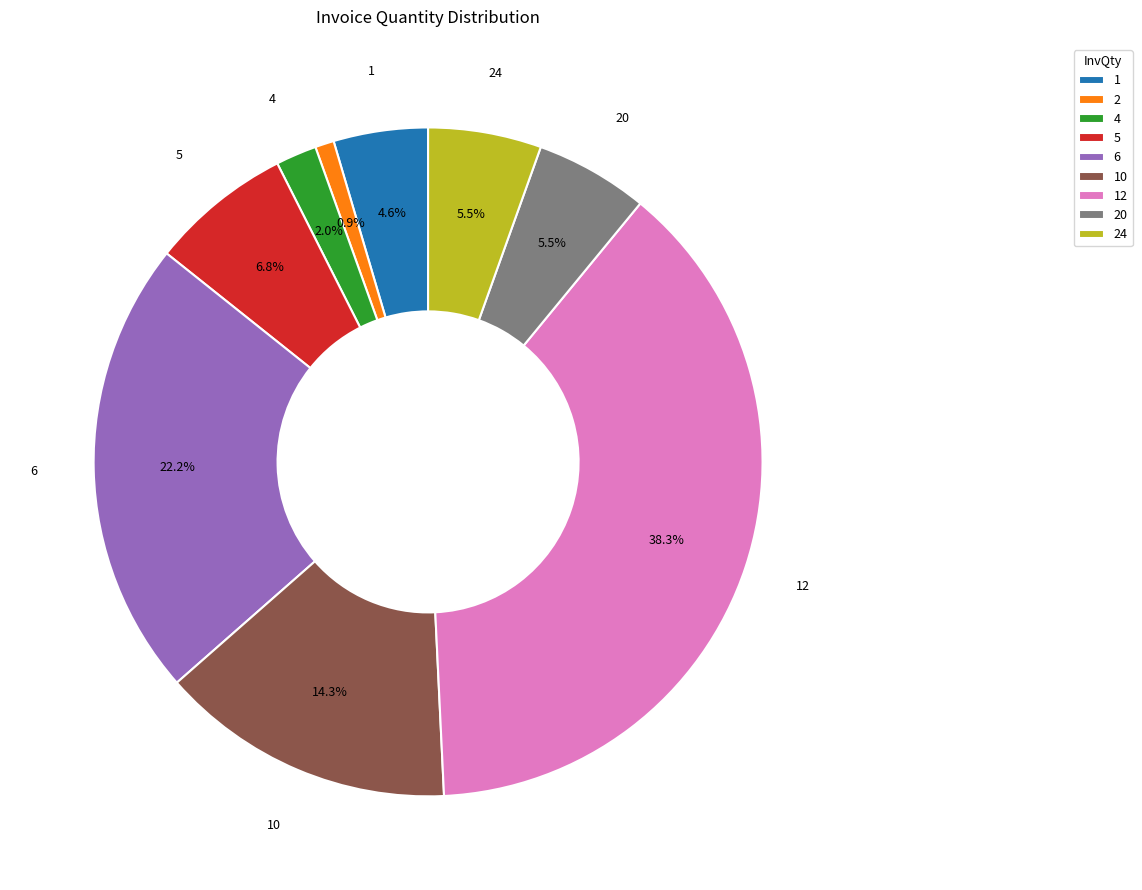

To the nearest percent, what is the combined percentage of 6 and 24?

28%